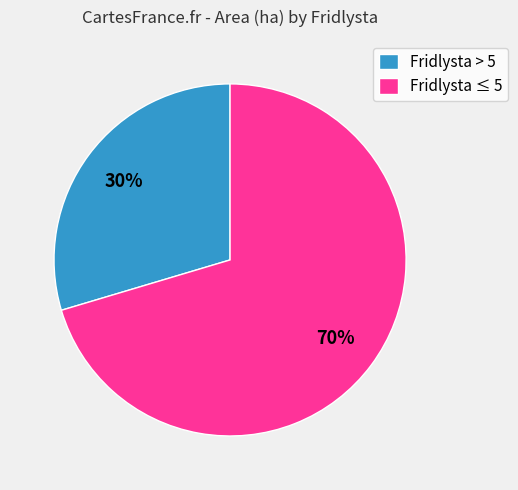

Which category has the biggest portion of the pie?

Fridlysta ≤ 5